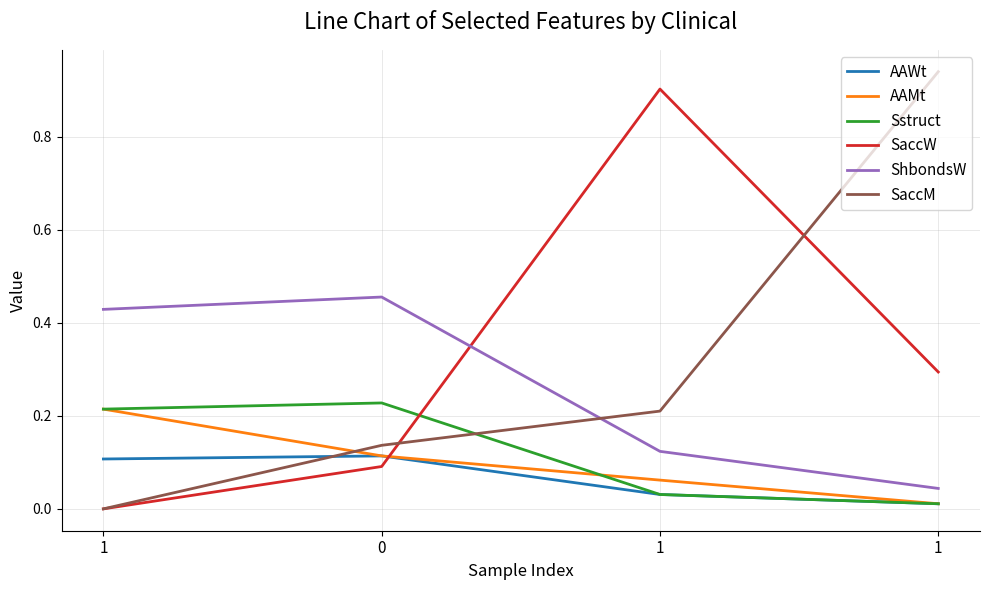

What are all the series names shown in the legend?

AAWt, AAMt, Sstruct, SaccW, ShbondsW, SaccM